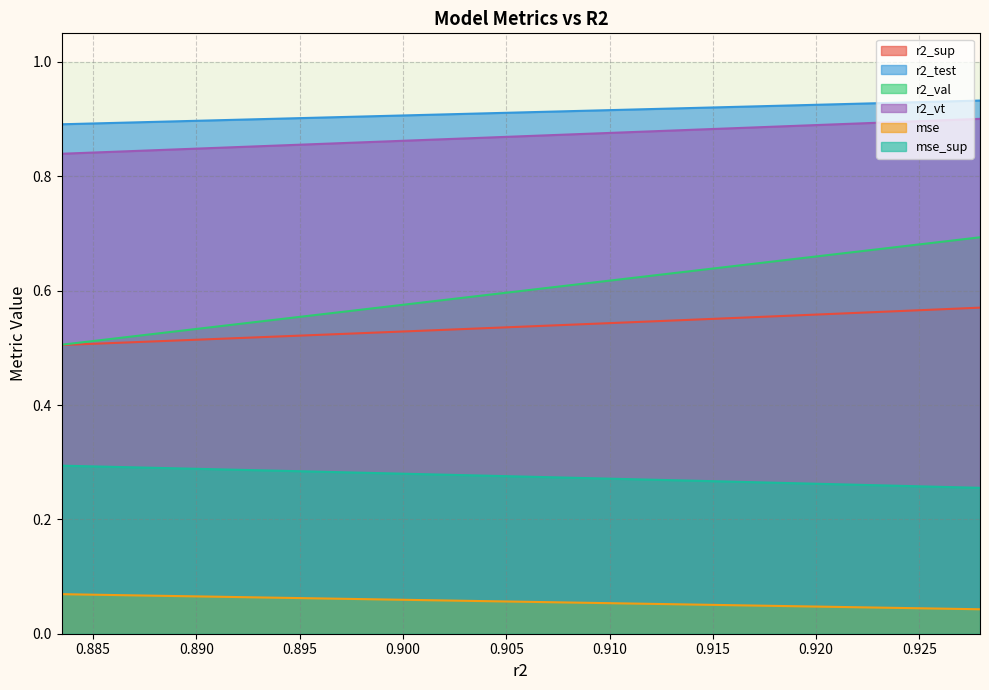

True or false: r2_val has more than 2 interior local peaks.

False